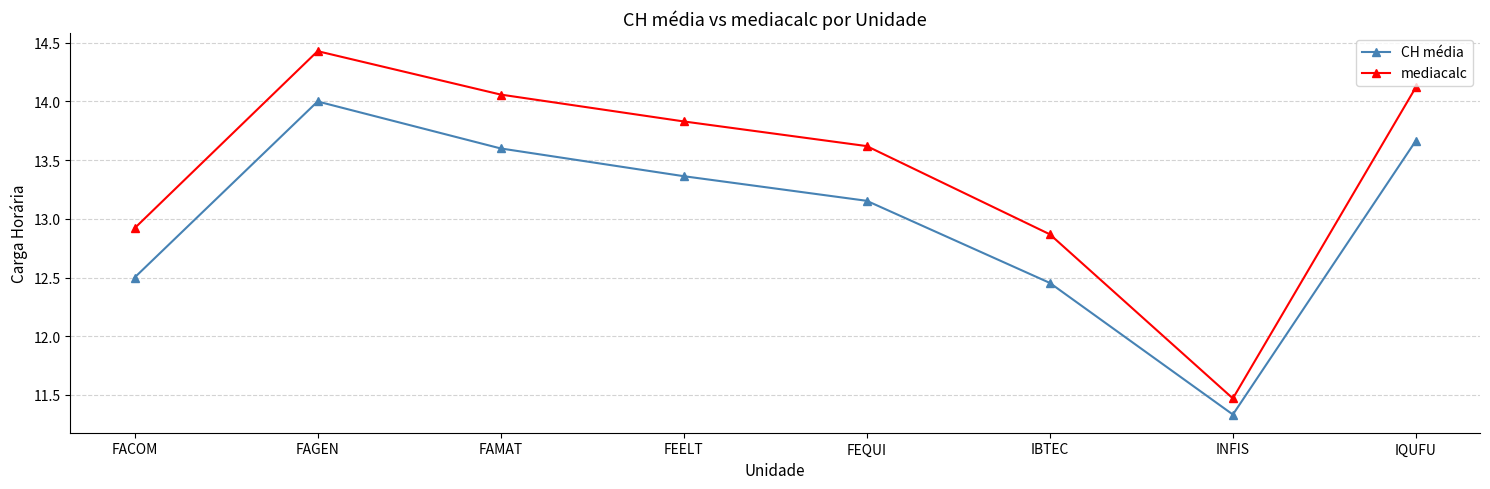

What is the maximum value for CH média?

14.0